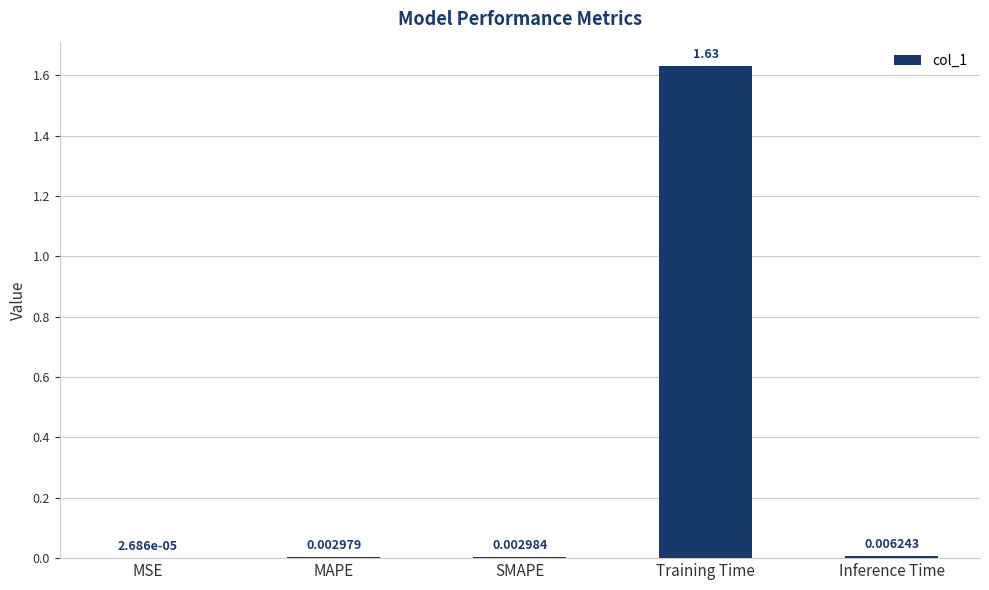

At which label is the value closest to 0?

MSE